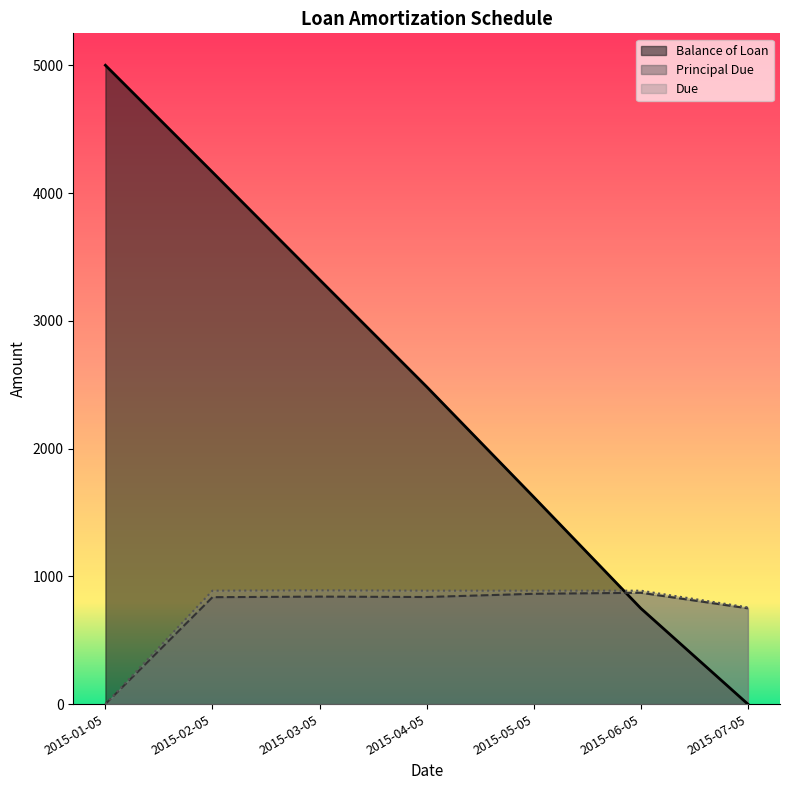

Rank the series at 2015-04-05 from lowest to highest value.

Principal Due, Due, Balance of Loan